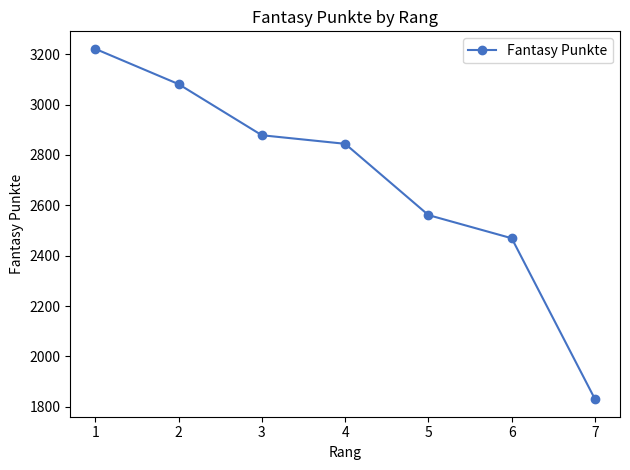

Reading left to right, list all the values displayed in this chart.

1=3221	2=3081	3=2878	4=2844	5=2561	6=2469	7=1830